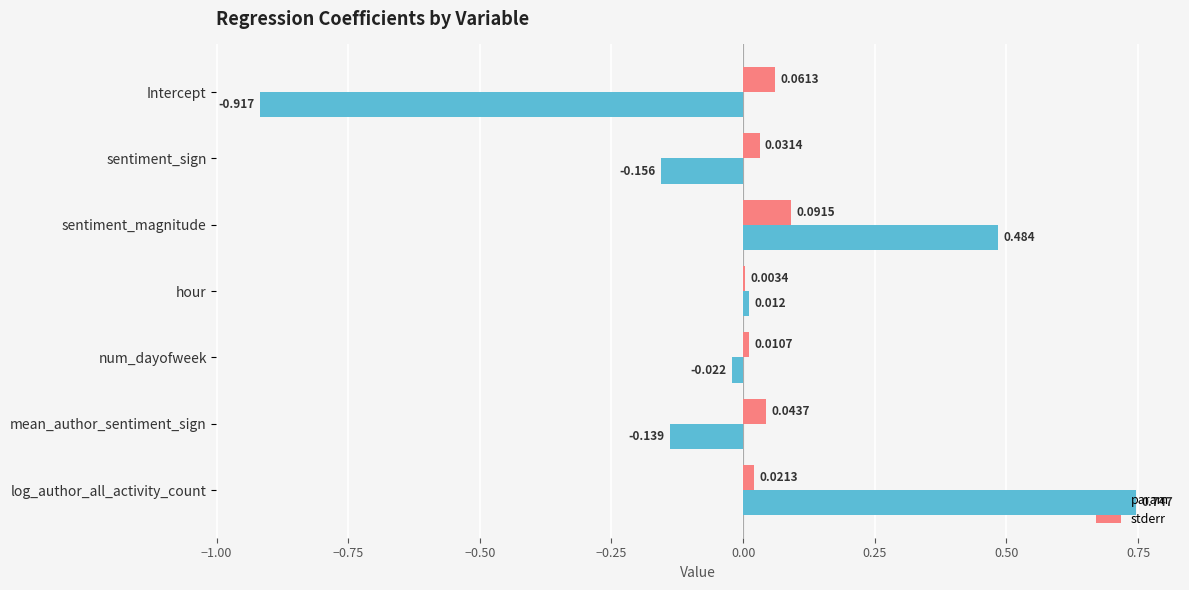

Where is param nearest to the value 0?

hour